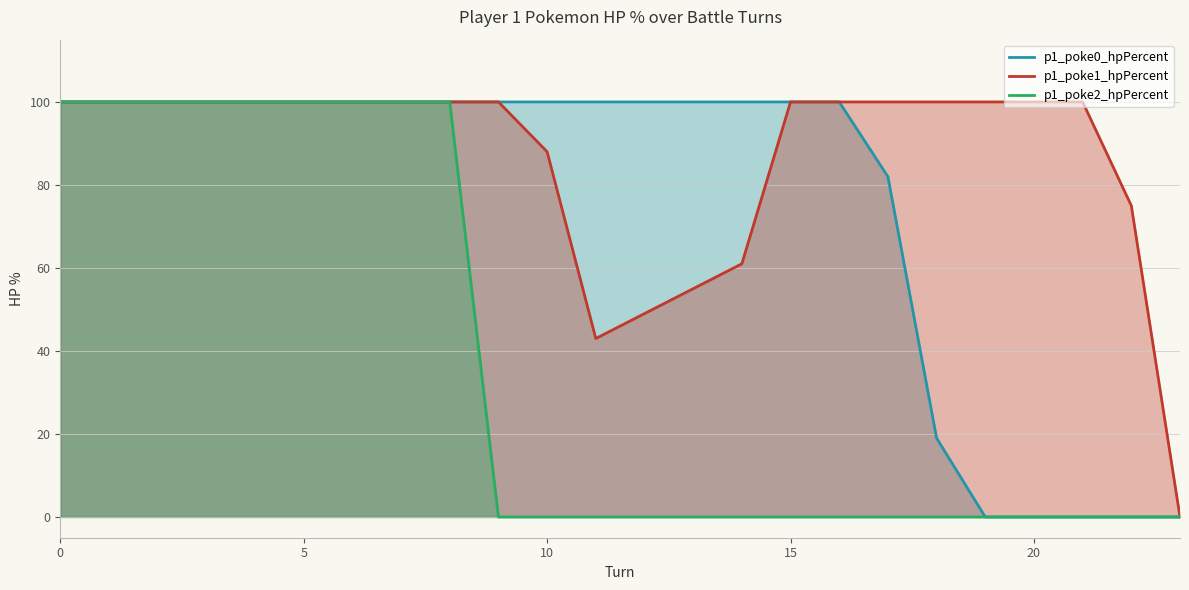

Rank the series by their maximum value, from highest to lowest.

p1_poke0_hpPercent, p1_poke1_hpPercent, p1_poke2_hpPercent